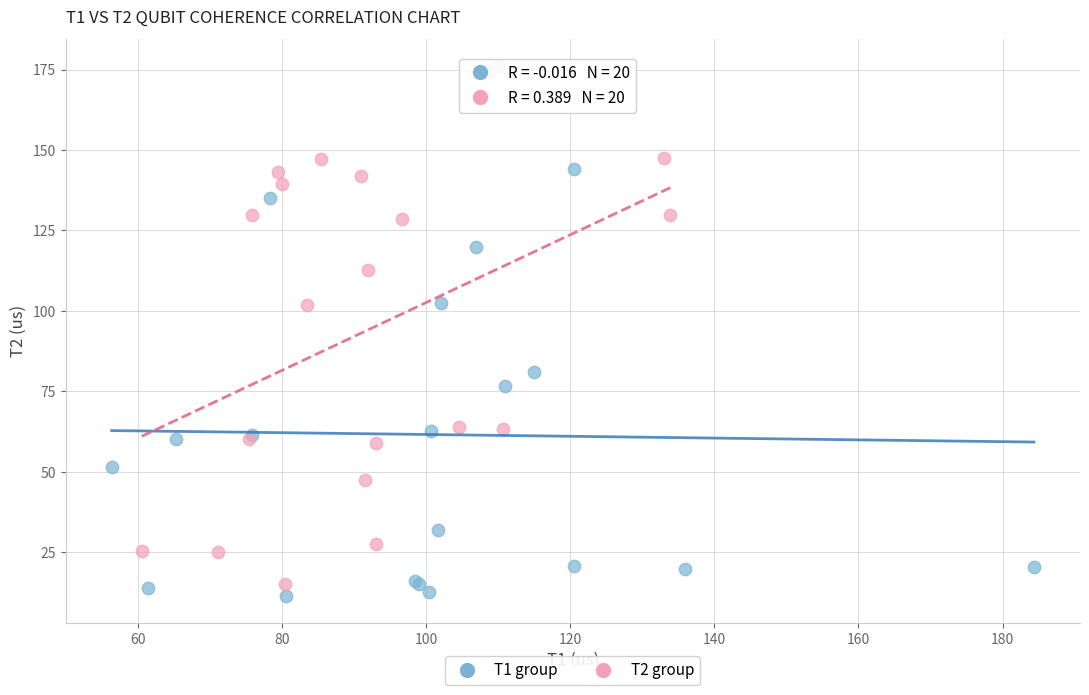

Which series contains the highest Y value?

T2 group